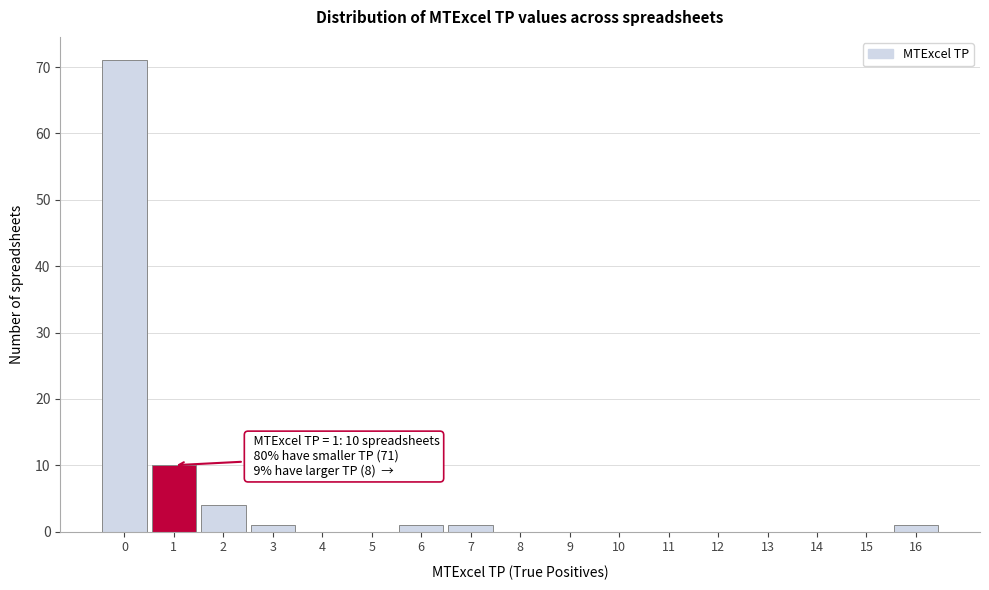

Over which range of the x-axis is the bar tallest?

-0.5 to 0.5